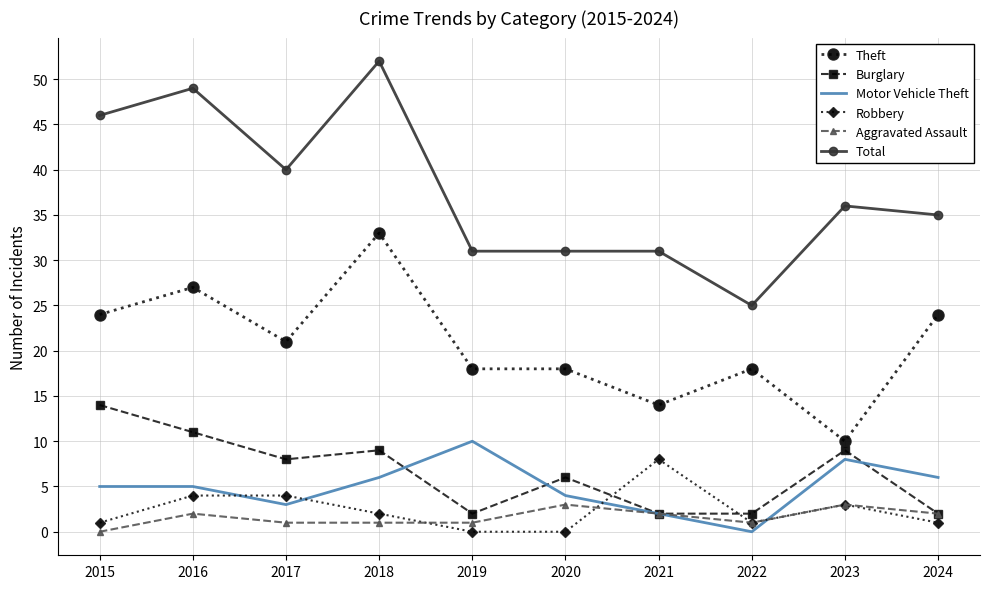

Which category has the lowest value in the Theft series?

2023